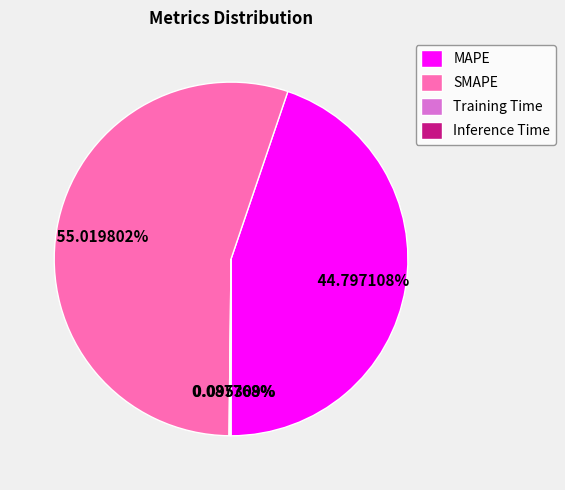

Which slice is the largest?

SMAPE